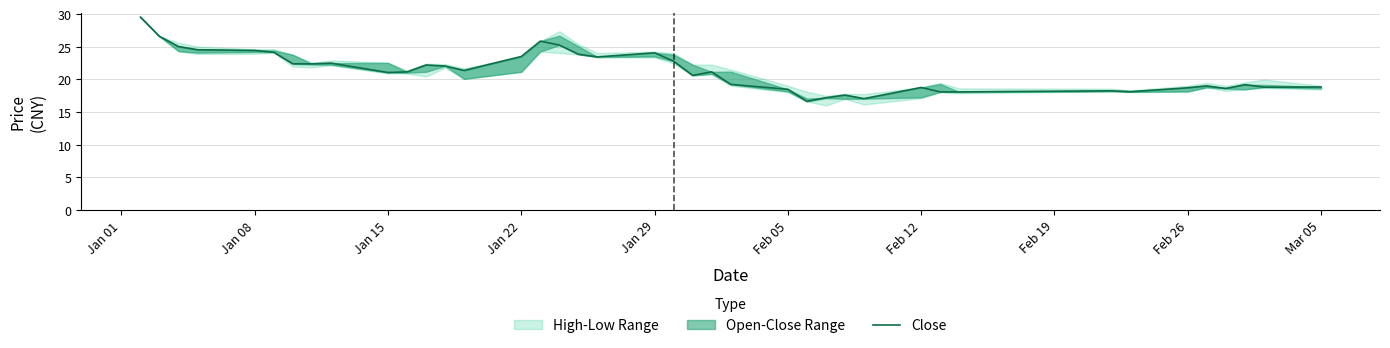

True or false: the data shows 51.0 at Jan 01.

False